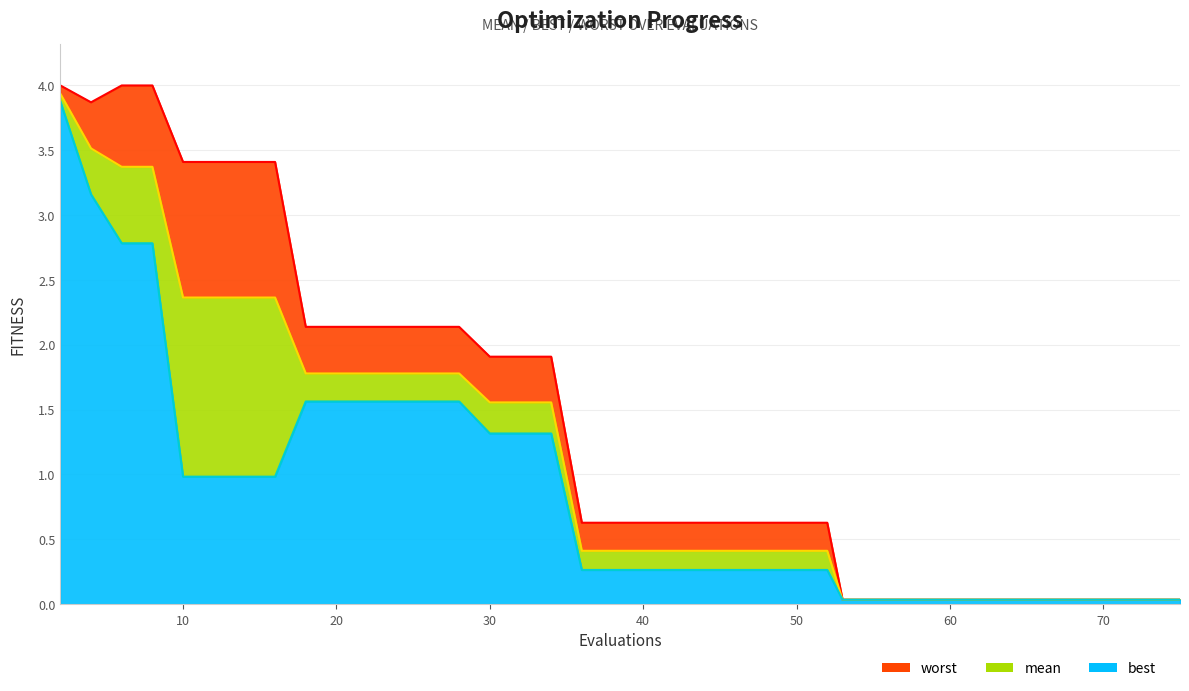

How many interior local valleys does the worst series have?

1